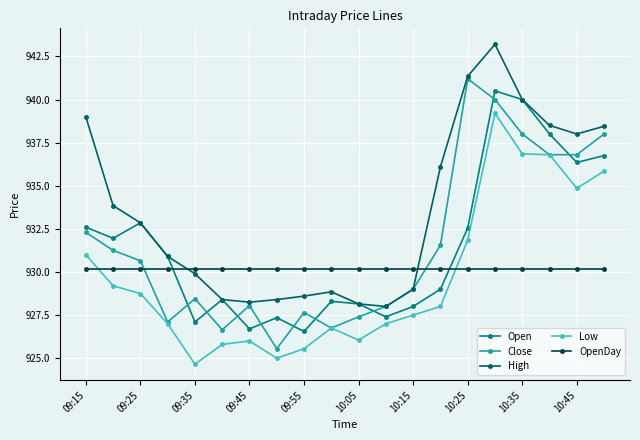

Which series has the largest total across all categories?

High